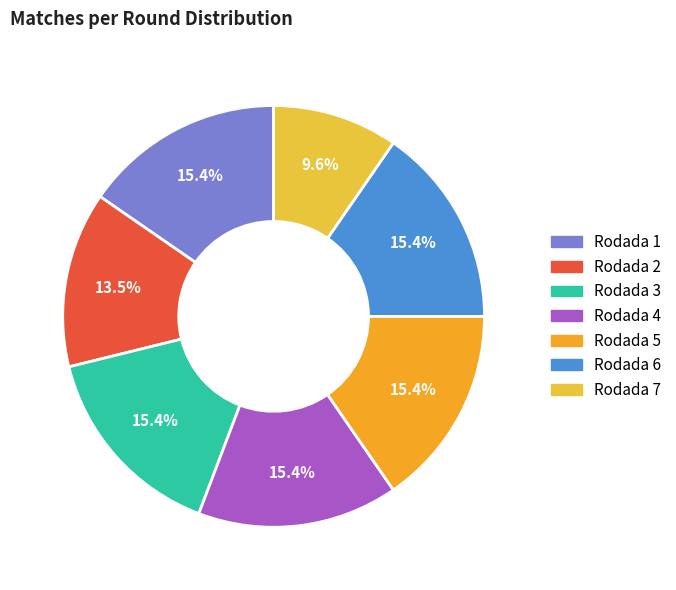

Count the number of slices in the pie.

7